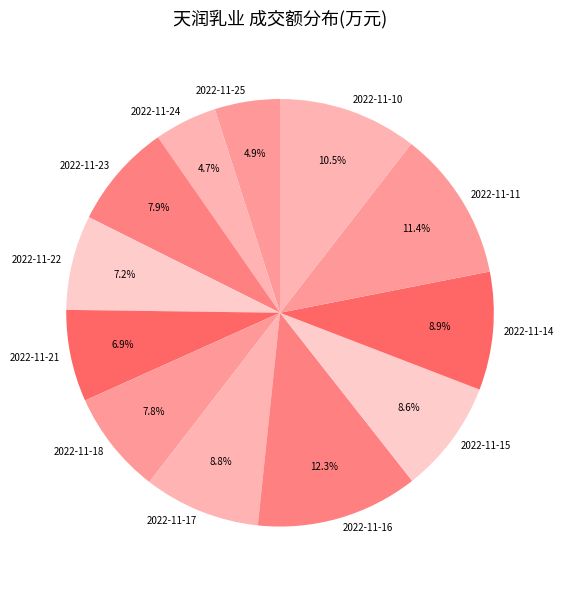

How many slices are in this pie chart?

12